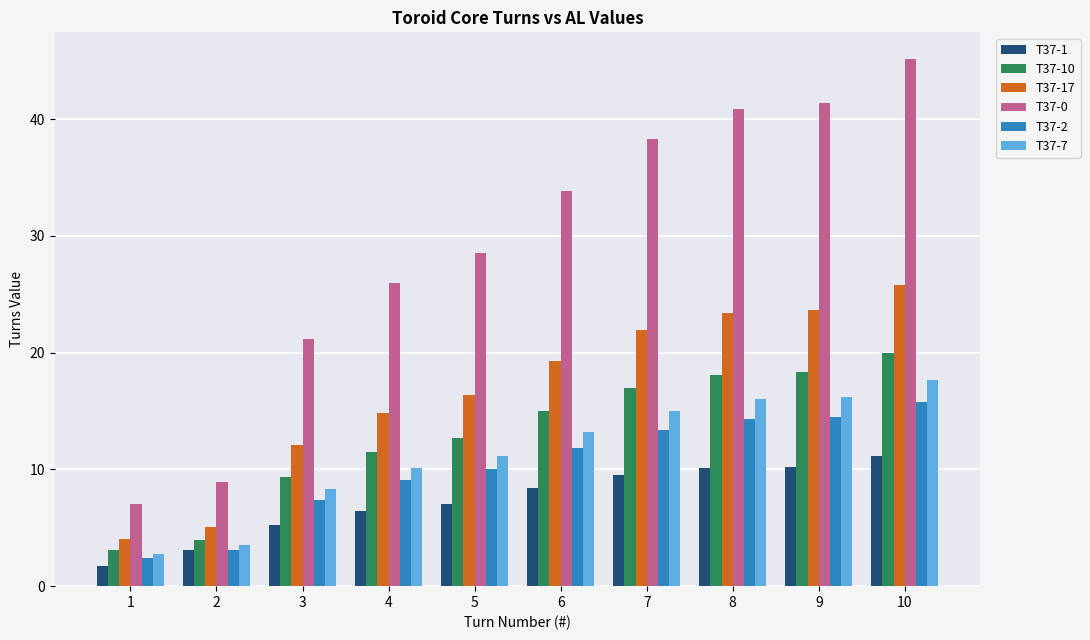

Where is T37-7 nearest to the value 10?

4